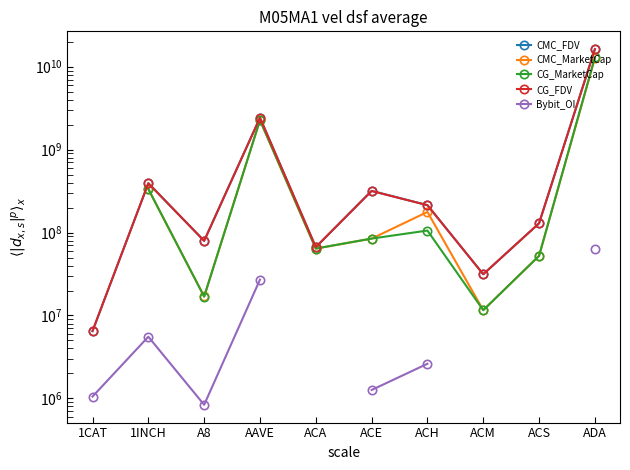

What is the difference between the highest and lowest values at ACE?

316978717.1